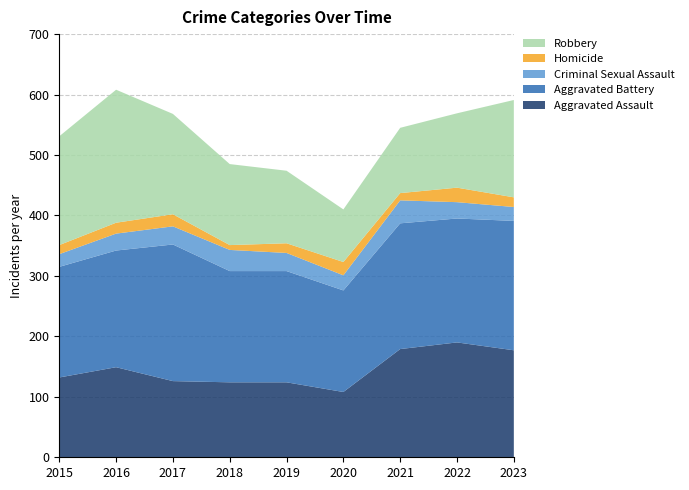

Reading right to left, extract all data points from this chart.

Aggravated Assault: 2023=177	2022=190	2021=179	2020=108	2019=124	2018=124	2017=126	2016=149	2015=132
Aggravated Battery: 2023=214	2022=205	2021=208	2020=168	2019=184	2018=184	2017=226	2016=193	2015=183
Criminal Sexual Assault: 2023=23	2022=27	2021=38	2020=25	2019=30	2018=35	2017=30	2016=28	2015=21
Homicide: 2023=16	2022=24	2021=12	2020=22	2019=16	2018=8	2017=20	2016=18	2015=15
Robbery: 2023=161	2022=123	2021=108	2020=87	2019=120	2018=134	2017=166	2016=220	2015=180